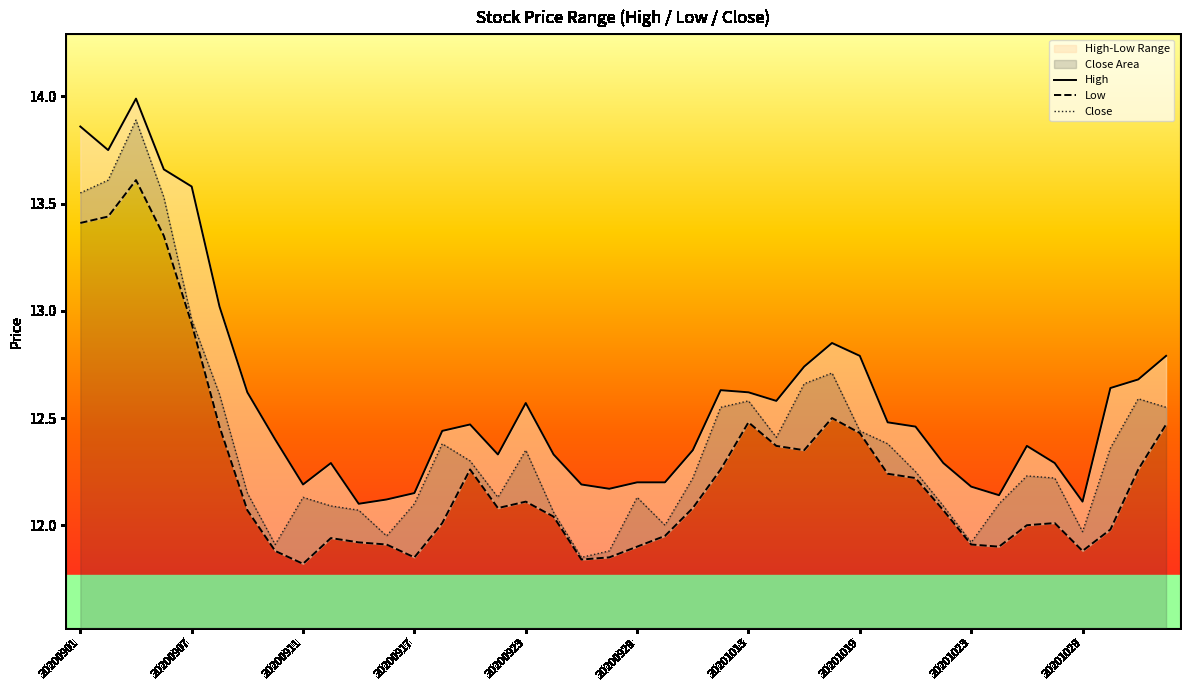

Does the chart display data point markers on the line(s)?

No